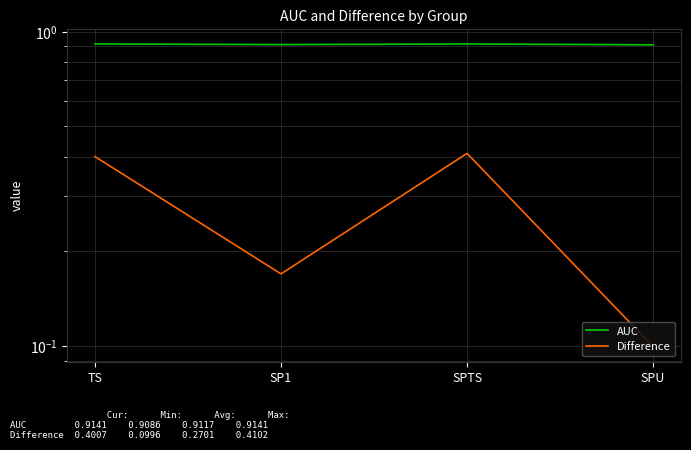

Reading left to right, extract all data points from this chart.

AUC: 0.9	0.9	0.9	0.9
Difference: 0.4	0.2	0.4	0.1